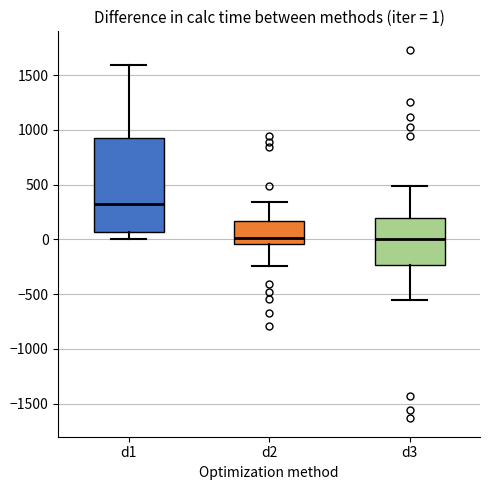

Which box's median line is the highest?

d1